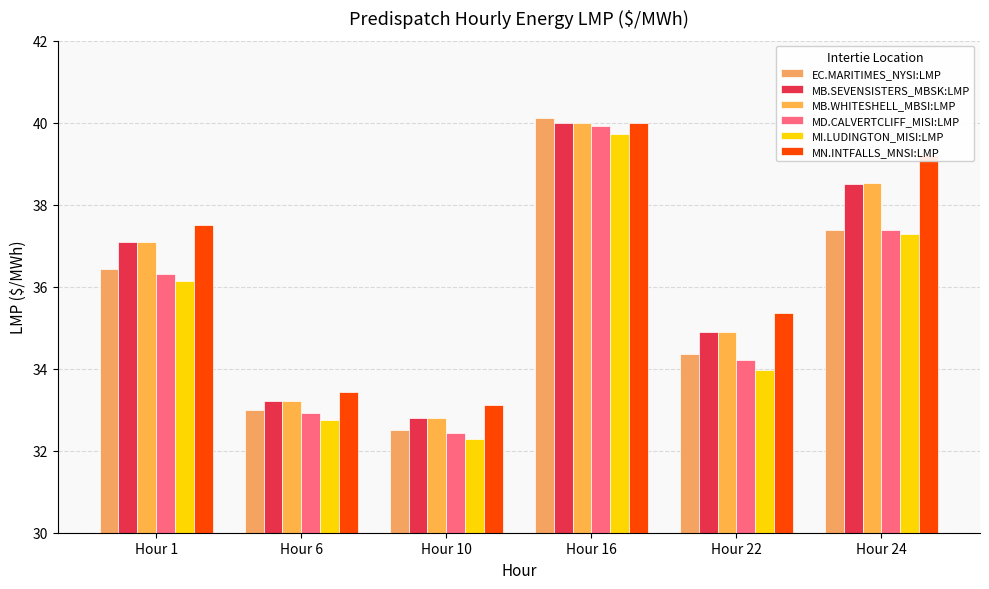

Which label corresponds to the smallest value in the chart?

Hour 10